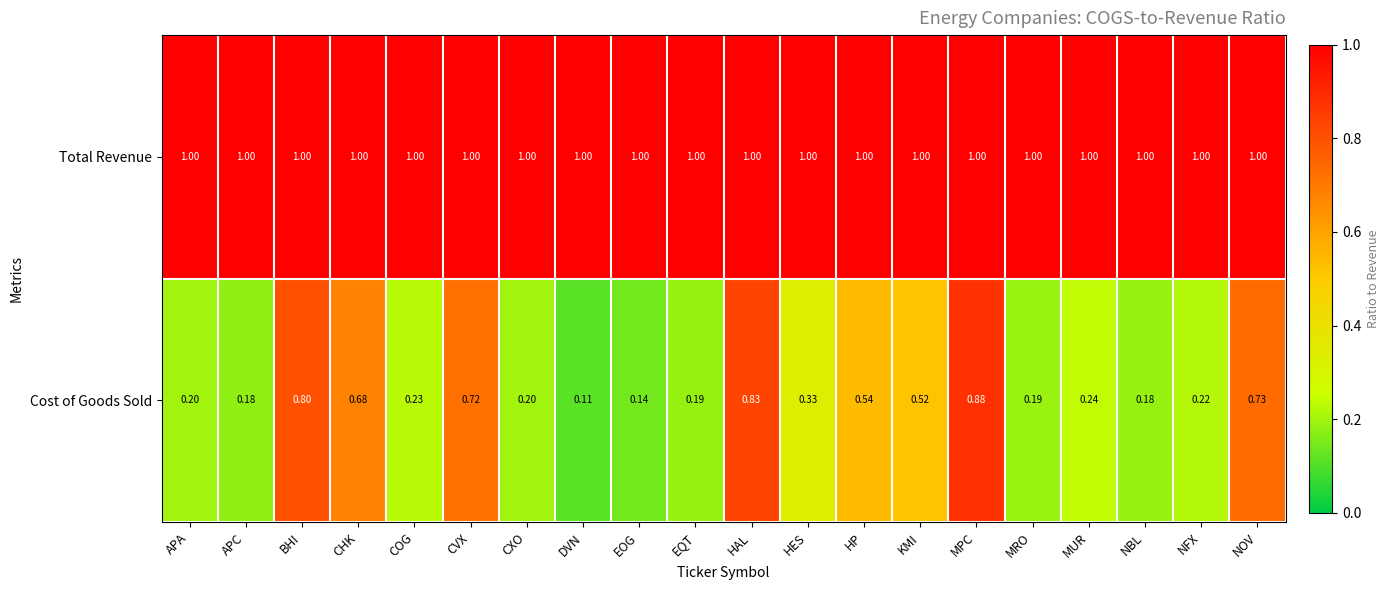

At HP, list the series in order from largest to smallest.

Total Revenue, Cost of Goods Sold